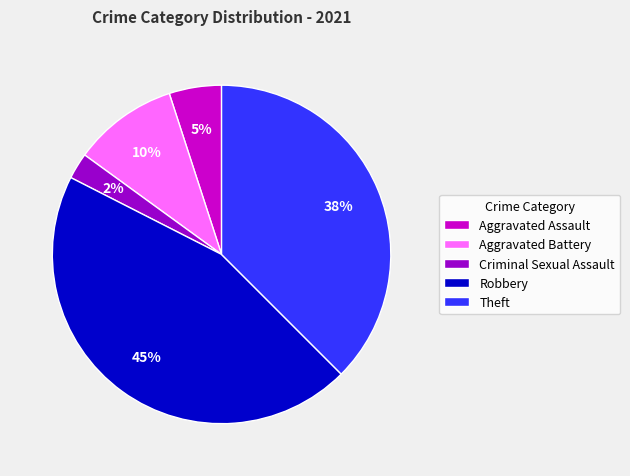

How many slices are in this pie chart?

5